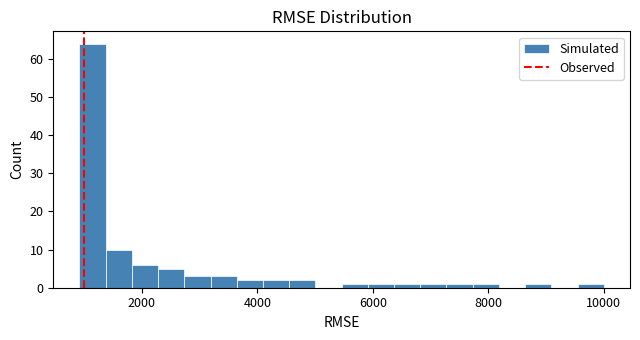

Around what value on the x-axis is the tallest bar? Give the approximate position of its centre, as read against the axis.

1200